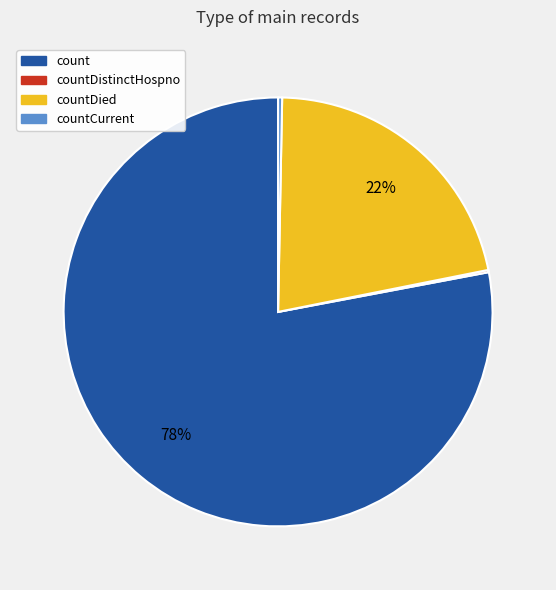

To the nearest percent, what is the average slice percentage?

25%